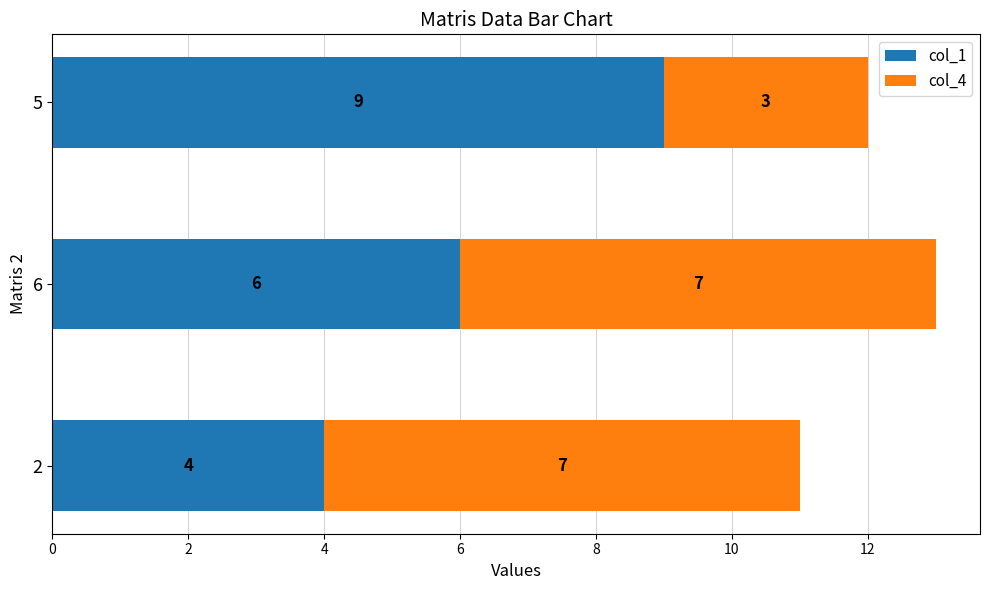

What is the total value across all series at 5?

12